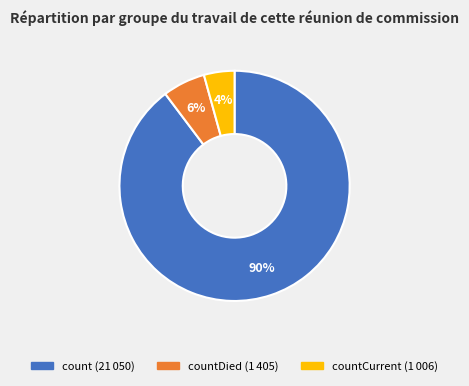

To the nearest percent, what is the average slice percentage?

33%